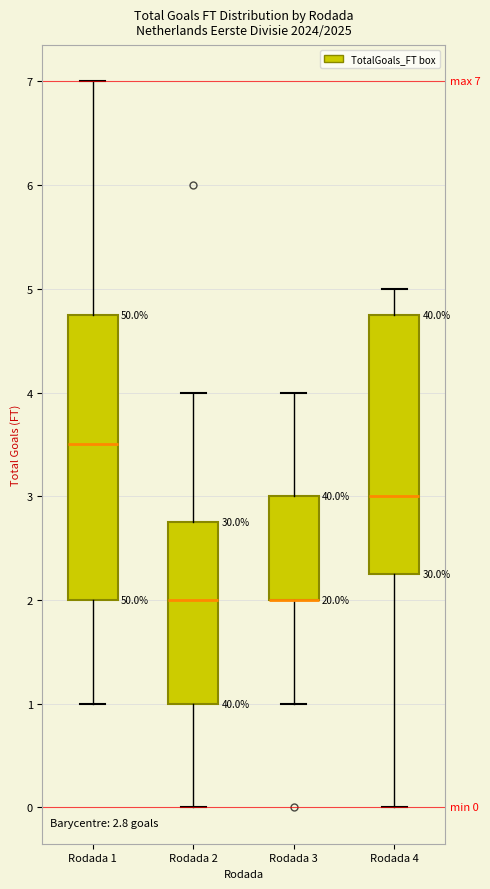

Comparing the boxes themselves (not the whiskers), which one is the tallest?

Rodada 1